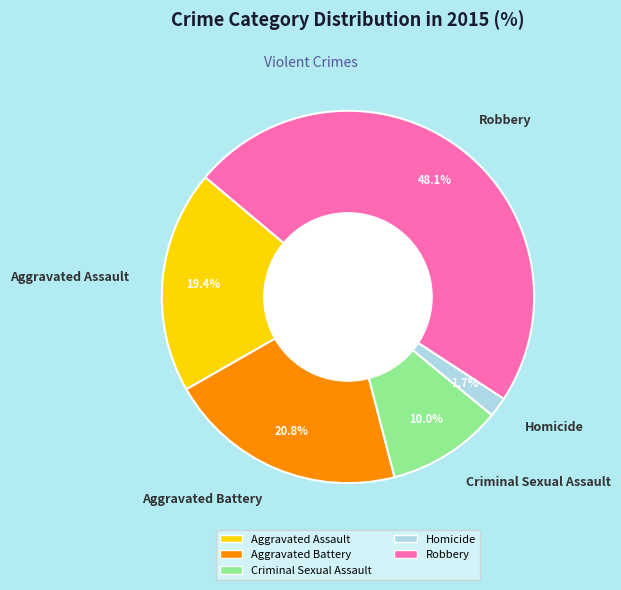

To the nearest percent, what is the combined percentage of Aggravated Assault and Aggravated Battery?

40%